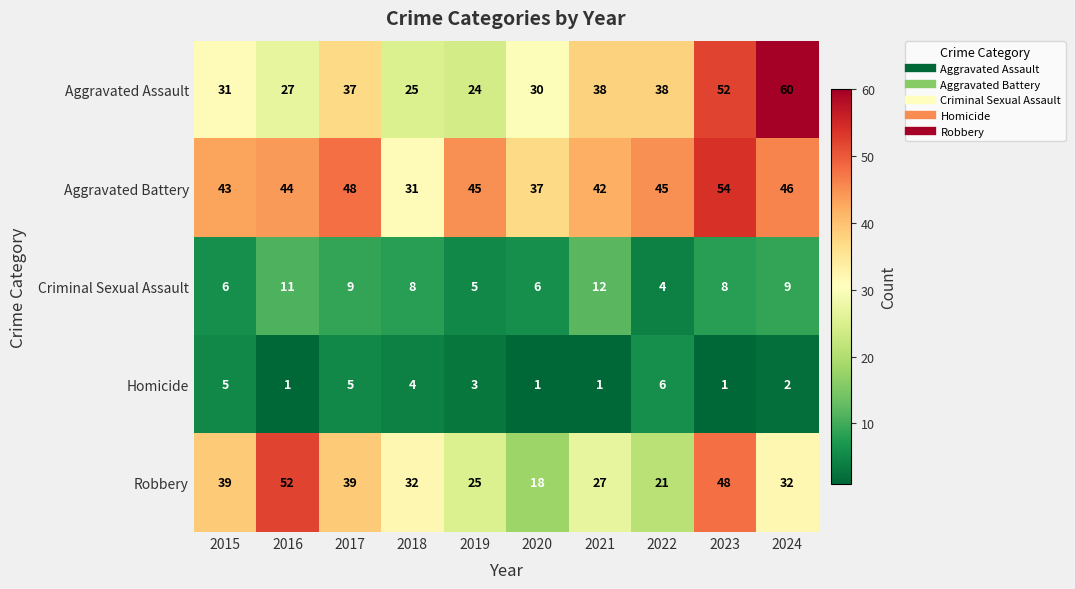

Which category has the highest value in the Homicide series?

2022